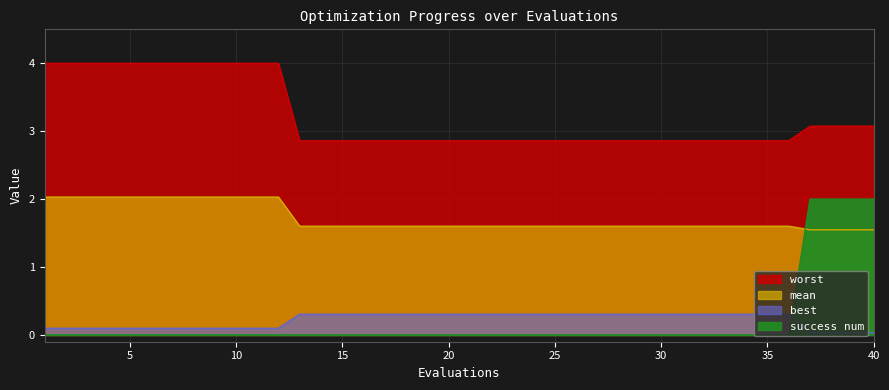

Between 5 and 13, which is larger?

5